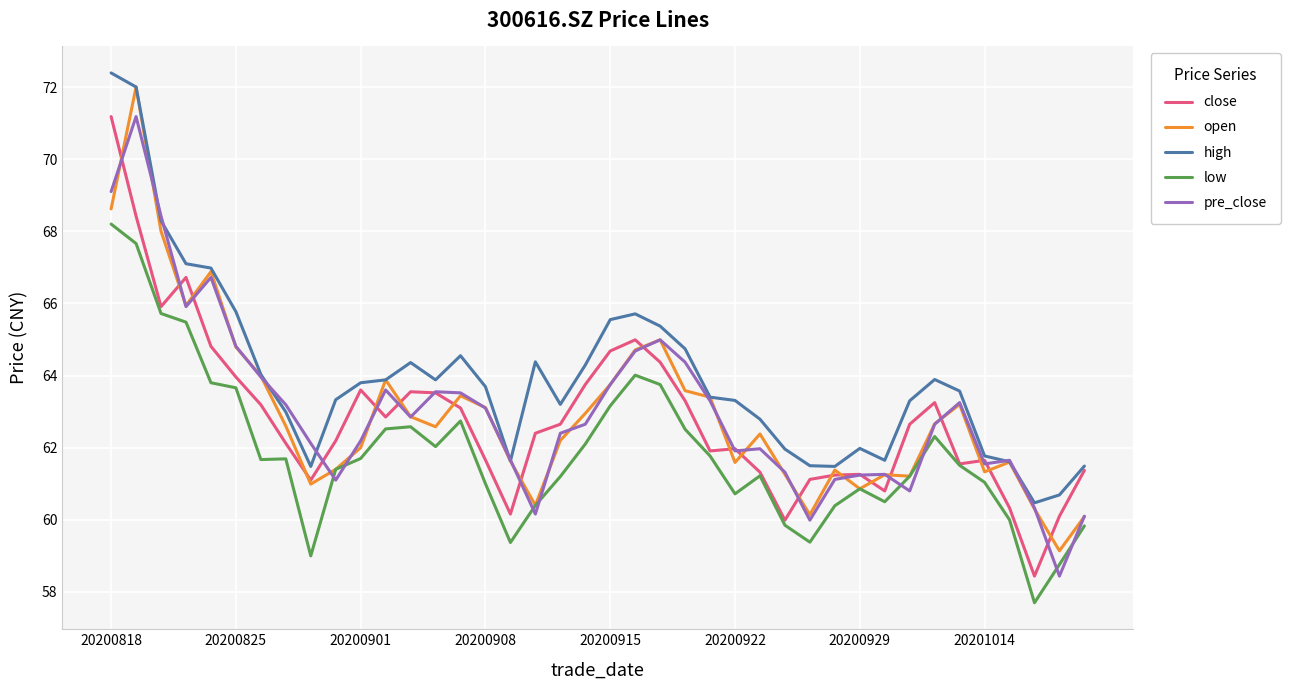

What is the difference between the second highest and minimum values in the low series?

10.0